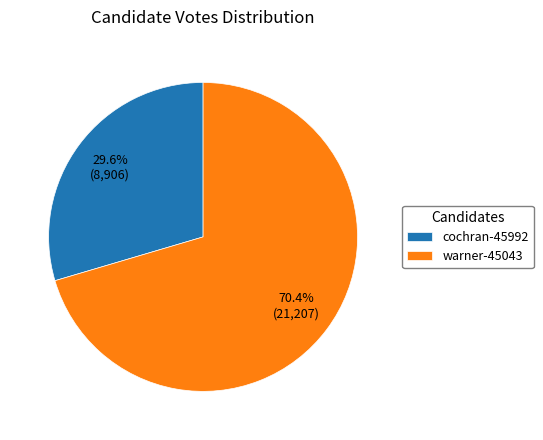

To the nearest percent, what percentage of the pie is warner-45043?

70%